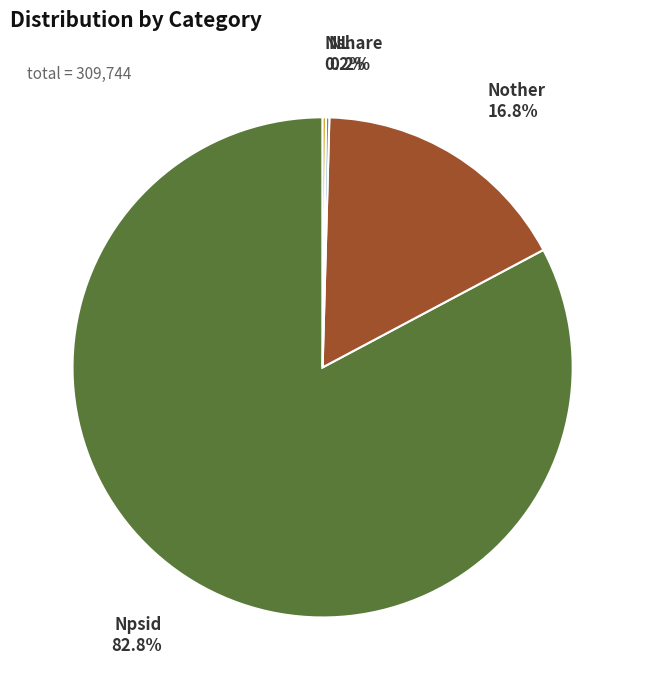

Which has a higher value, Npsid or Nother?

Npsid